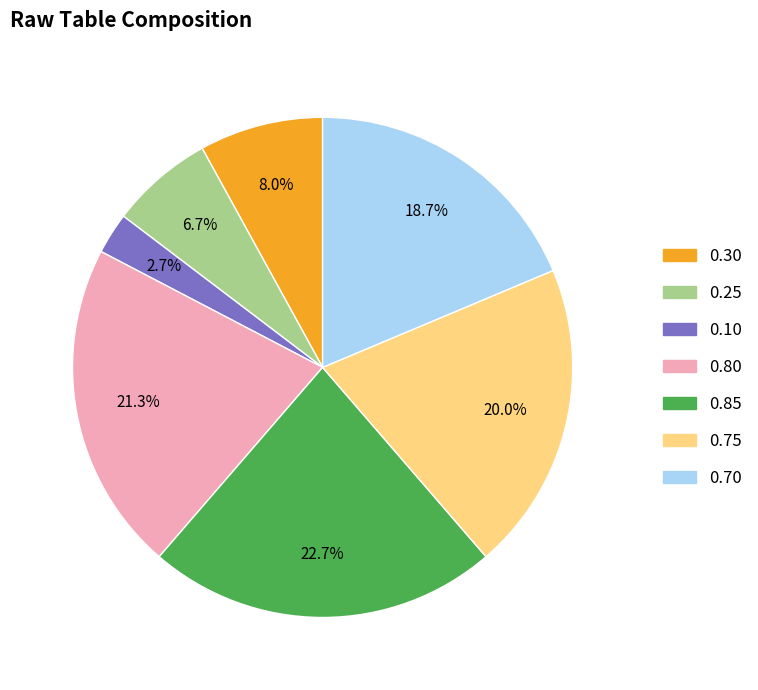

Does 0.75 account for over 50% of the chart?

No